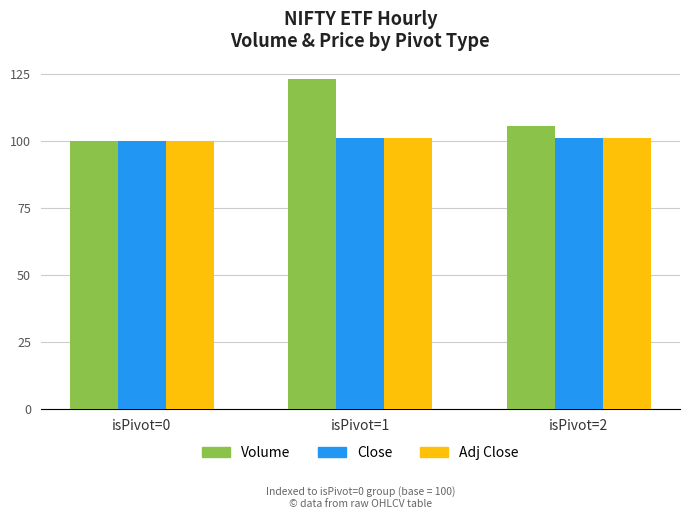

What is the value of the Close bar at the 2nd from the left?

101.3